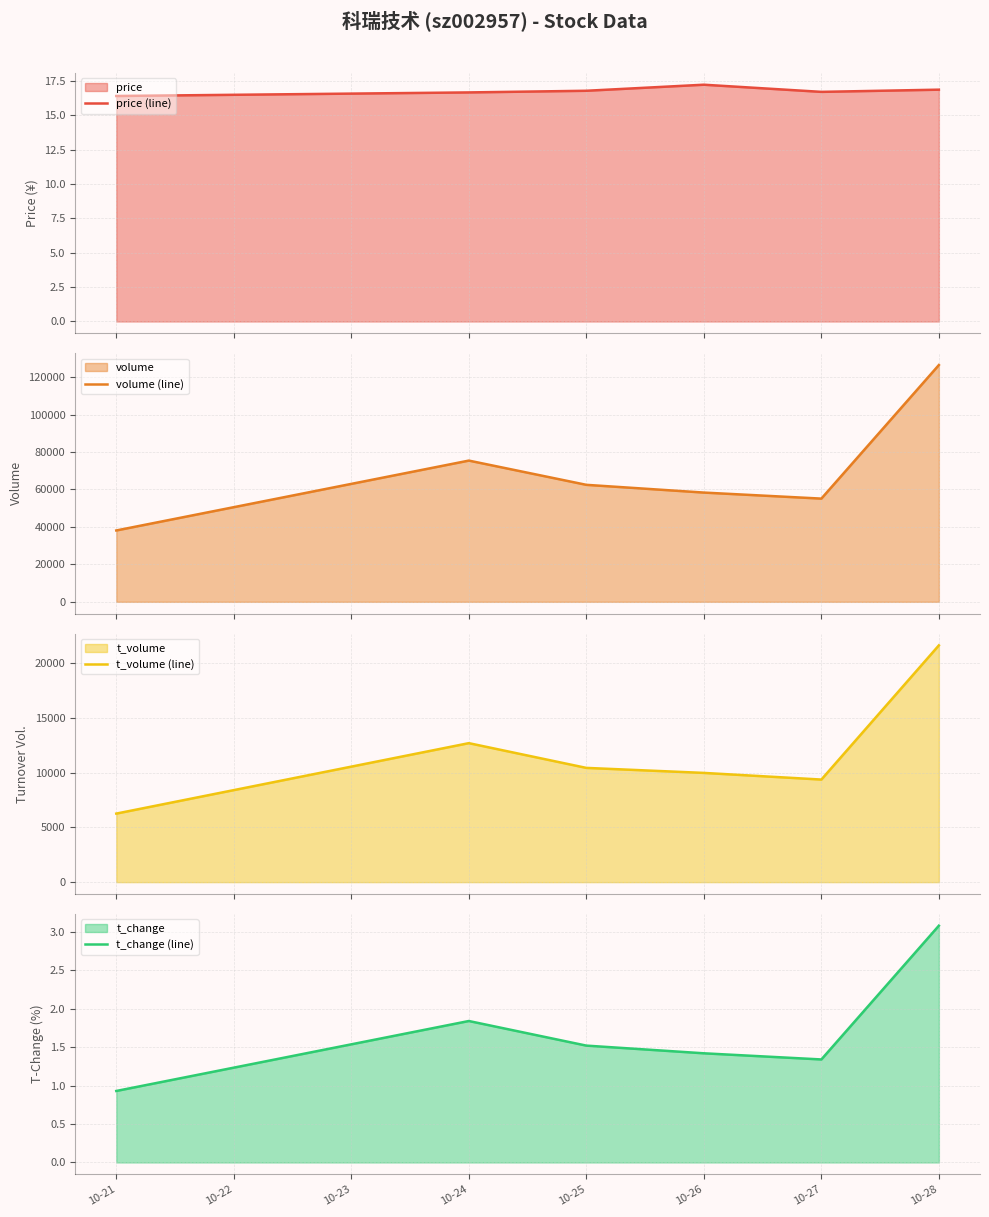

True or false: t_volume (line) and volume (line) cross at least once.

False